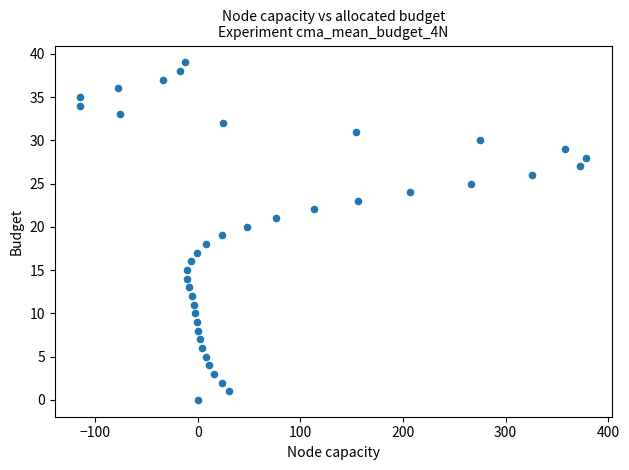

What is the range of Y values (max minus min)?

39